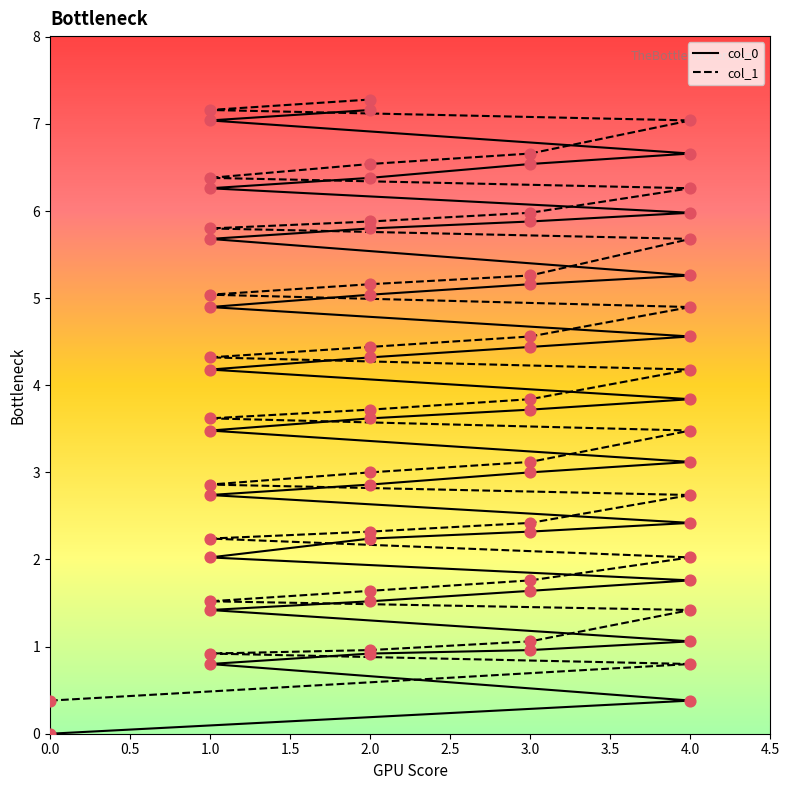

At which category is the sum across all series the highest?

2.0